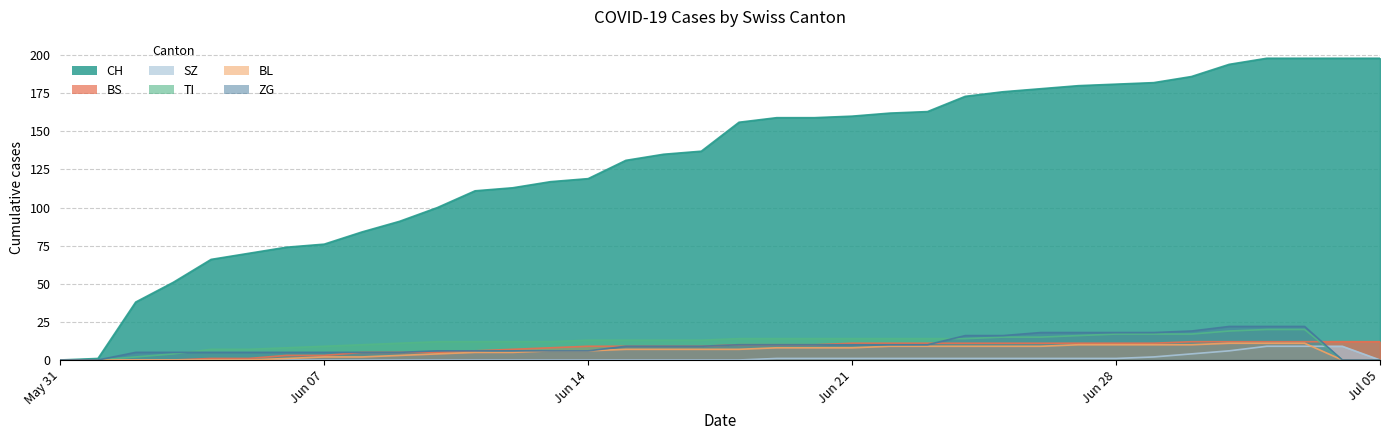

What is the value of the TI point at the 32nd from the left?

19